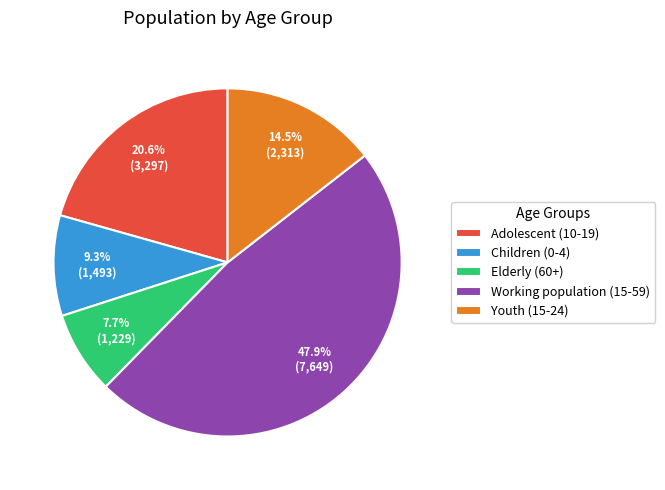

Which slice is the smallest?

Elderly (60+)